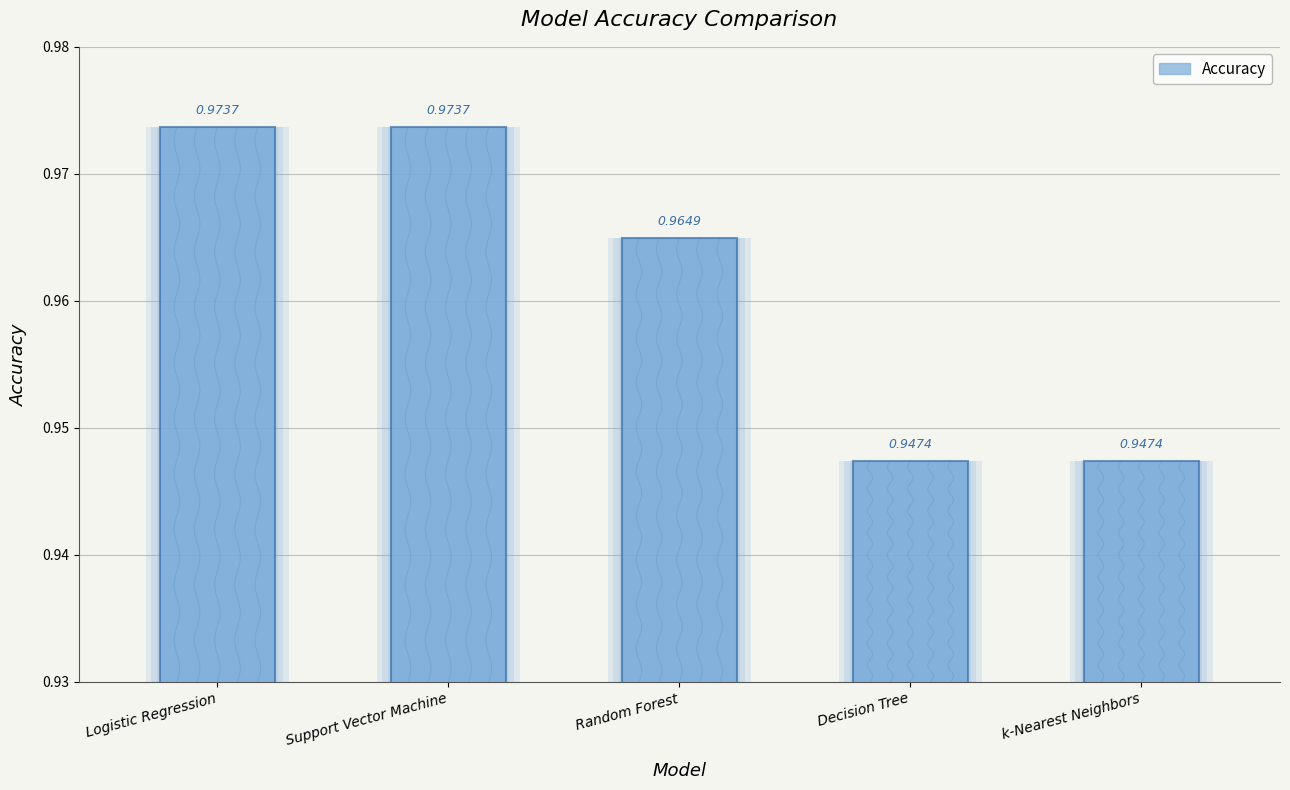

How many values are between 0 and 1?

5